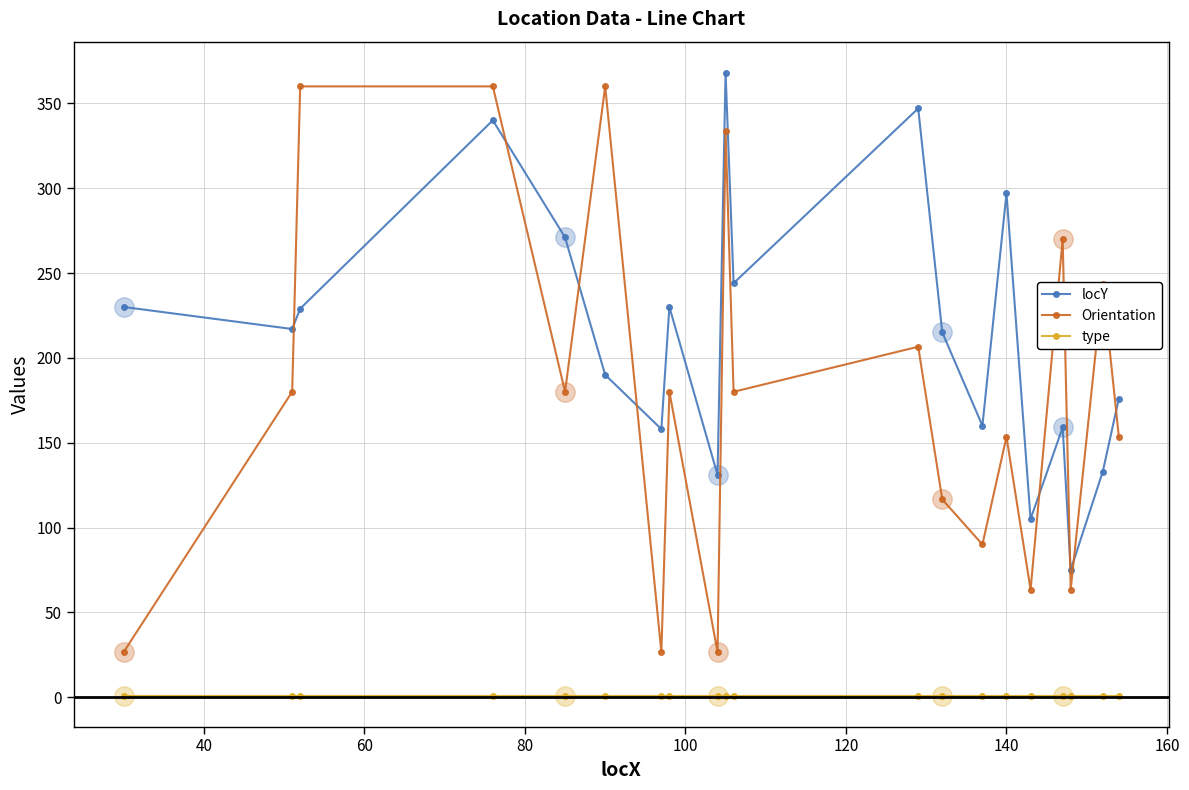

What are all the series names shown in the legend?

locY, Orientation, type